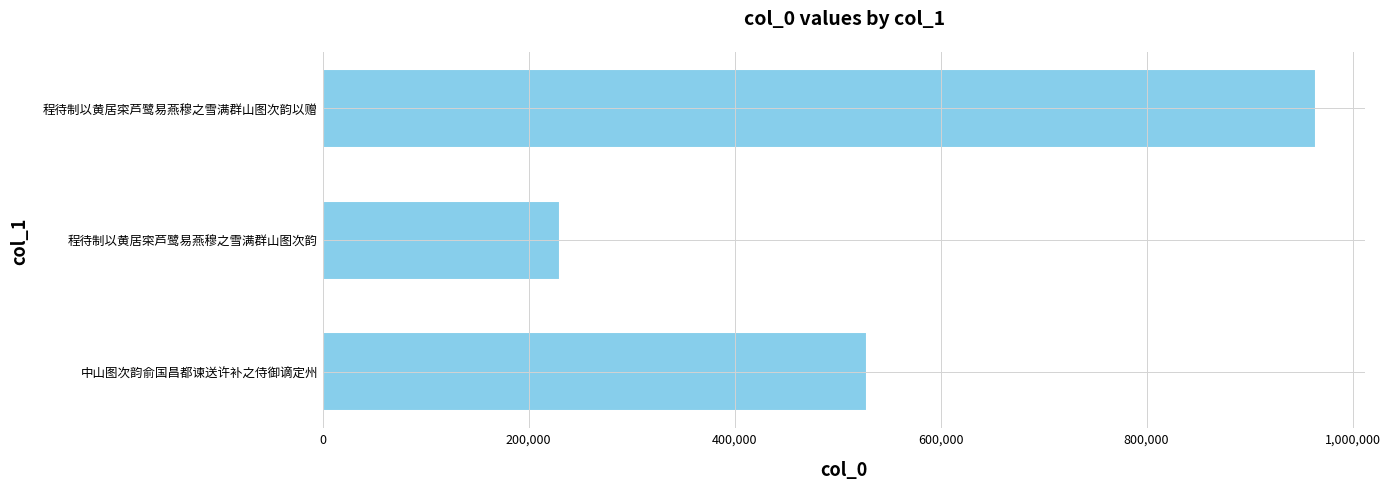

What is the ratio of the value at 程待制以黄居寀芦鹭易燕穆之雪满群山图次韵以赠 to the value at 程待制以黄居寀芦鹭易燕穆之雪满群山图次韵?

4.2